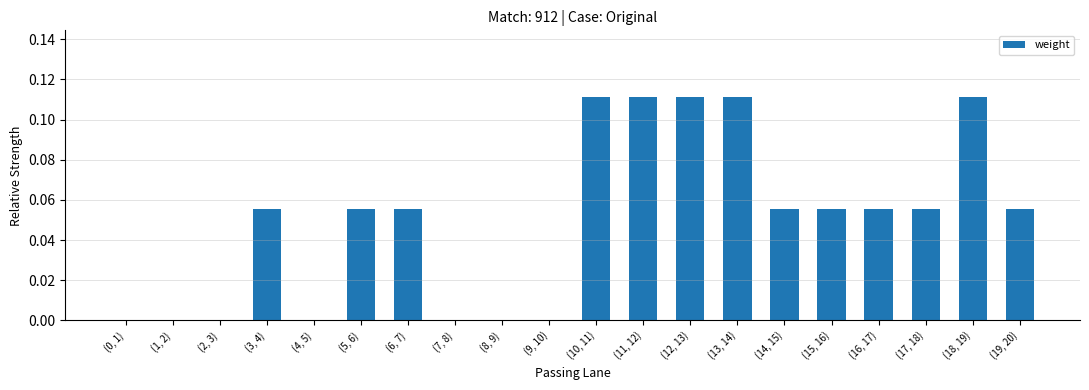

Between (5, 6) and (9, 10), which is larger?

(5, 6)